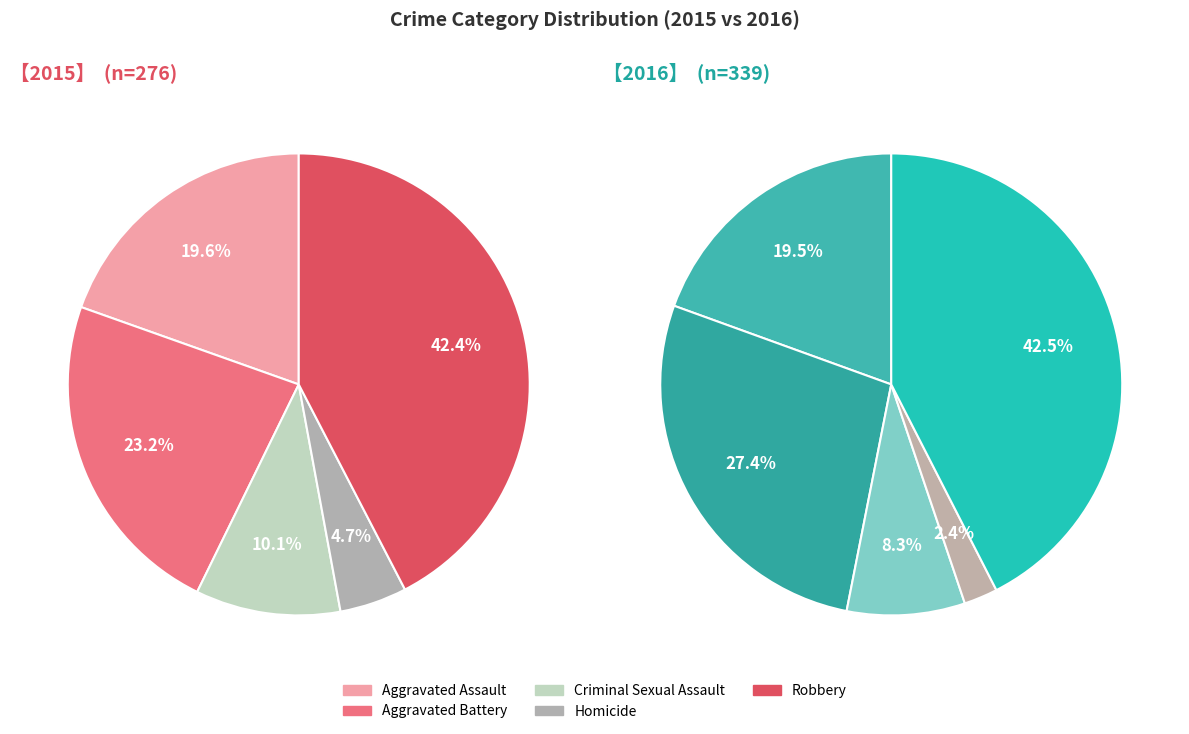

To the nearest percent, what is the average slice percentage?

20%